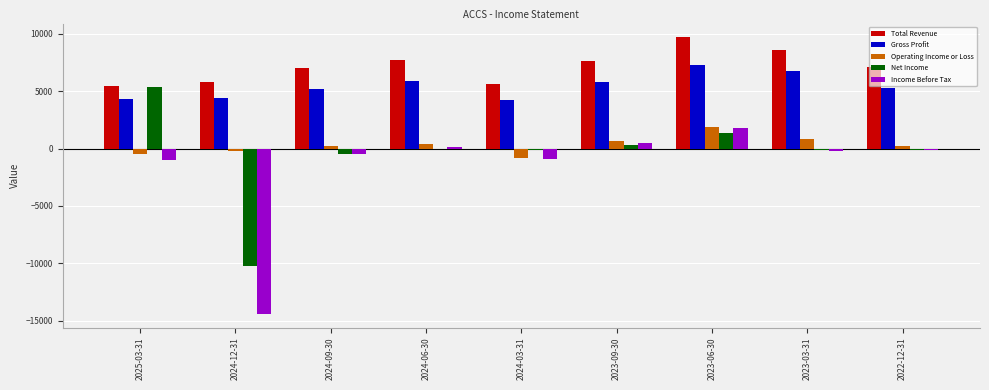

What is the highest value of the Total Revenue series?

9700